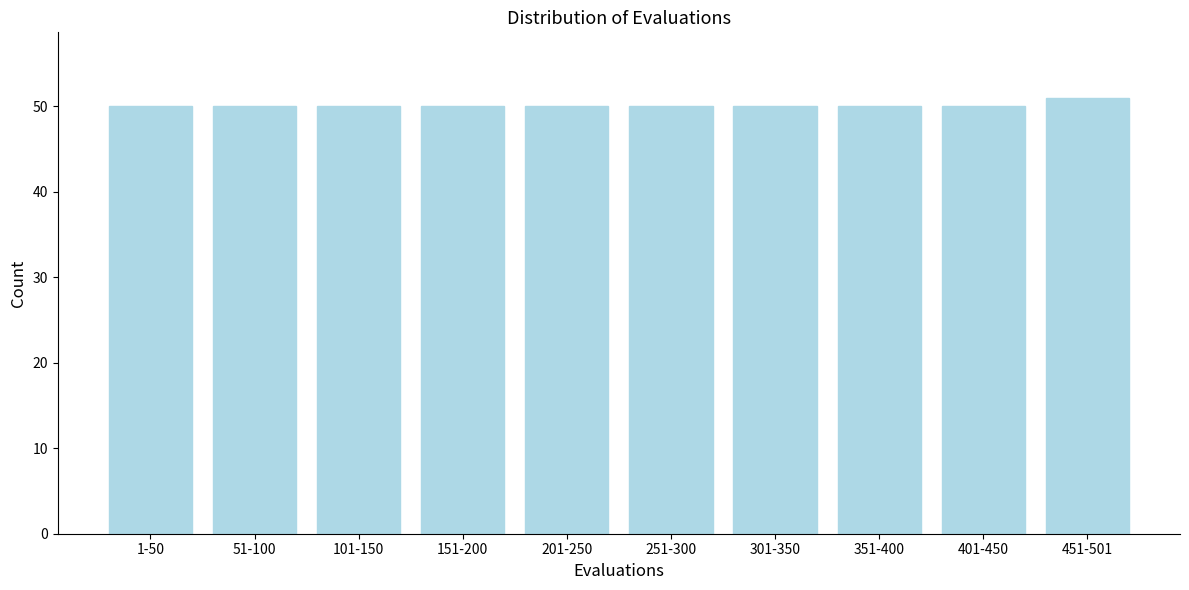

Reading right to left, extract all data points from this chart.

51	50	50	50	50	50	50	50	50	50